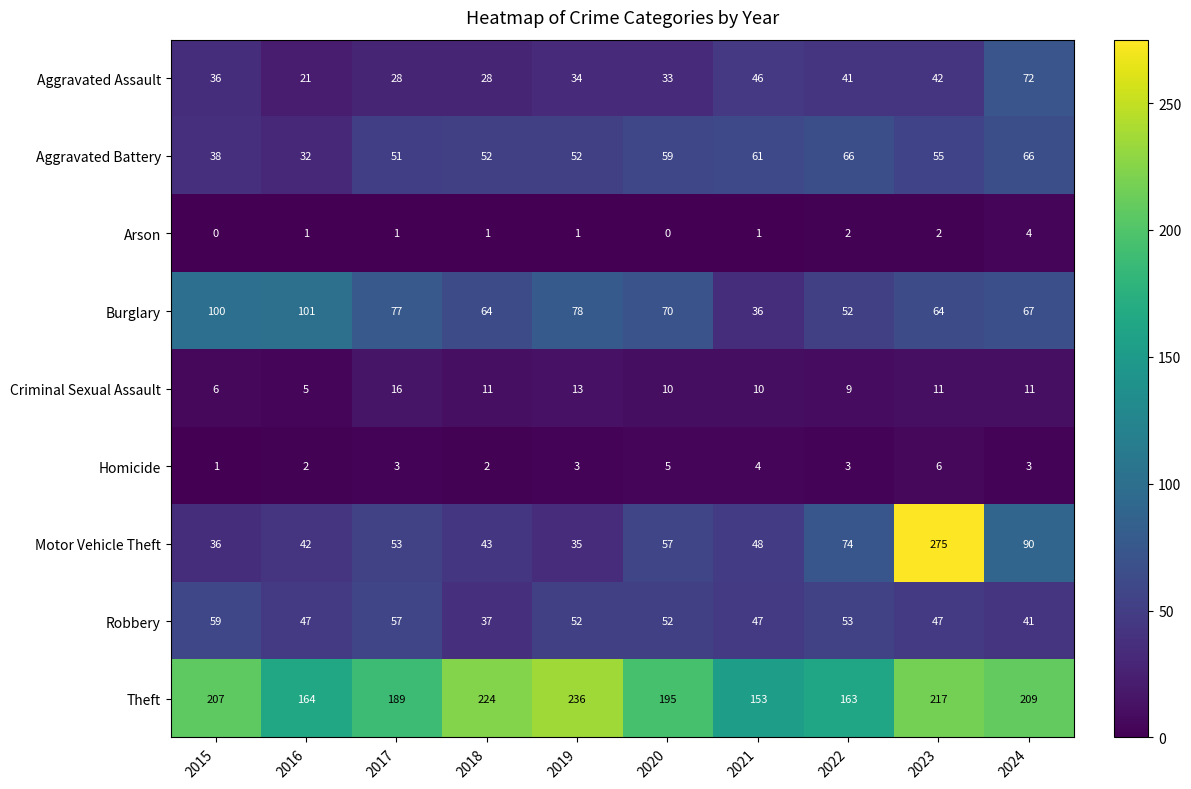

Read the Homicide value at 2024.

3